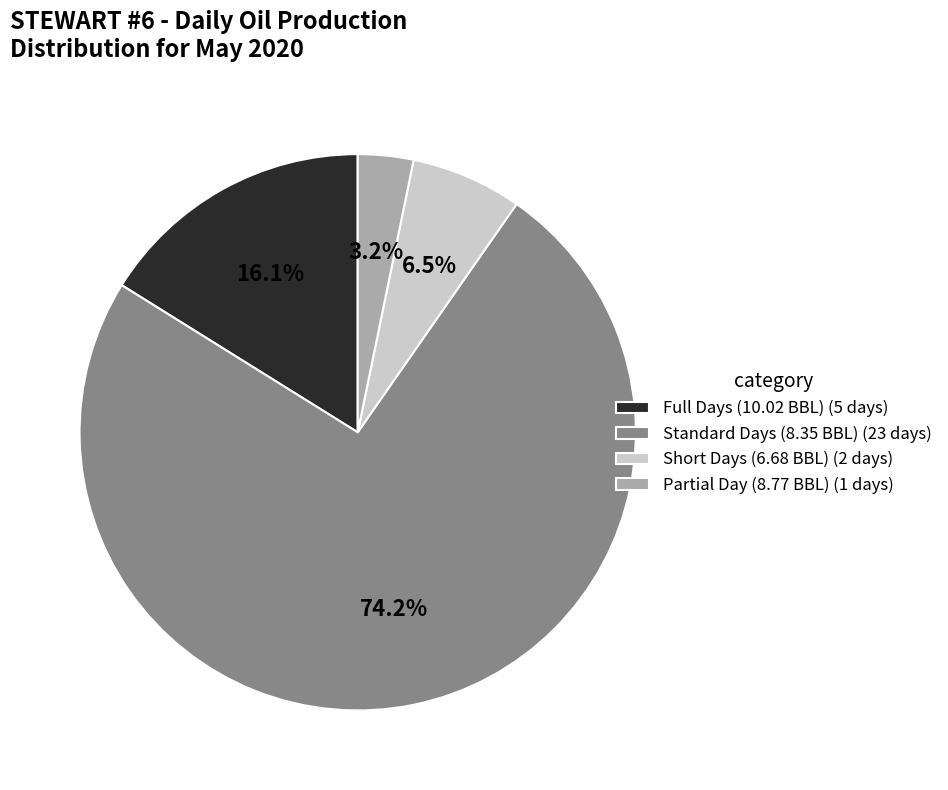

How much of the chart is everything except Partial Day (8.77 BBL) (1 days)?

96.8%